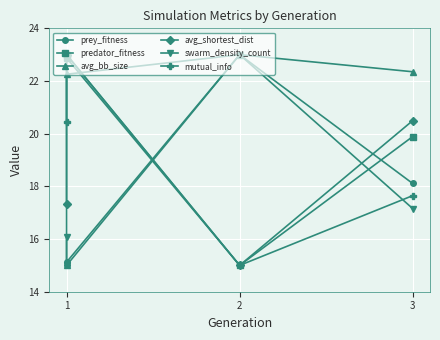

Is it true that mutual_info equals 23.0 at 1?

True